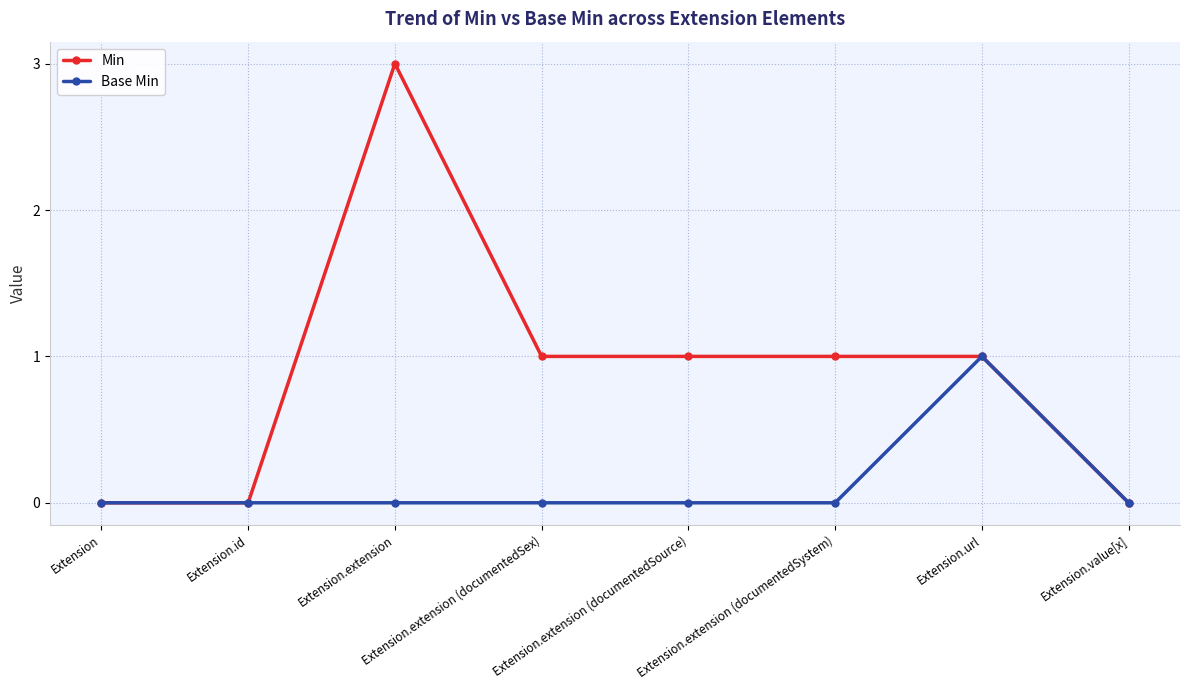

Reading left to right, list all the values displayed in this chart.

Min: Extension=0	Extension.id=0	Extension.extension=3	Extension.extension (documentedSex)=1	Extension.extension (documentedSource)=1	Extension.extension (documentedSystem)=1	Extension.url=1	Extension.value[x]=0
Base Min: Extension=0	Extension.id=0	Extension.extension=0	Extension.extension (documentedSex)=0	Extension.extension (documentedSource)=0	Extension.extension (documentedSystem)=0	Extension.url=1	Extension.value[x]=0